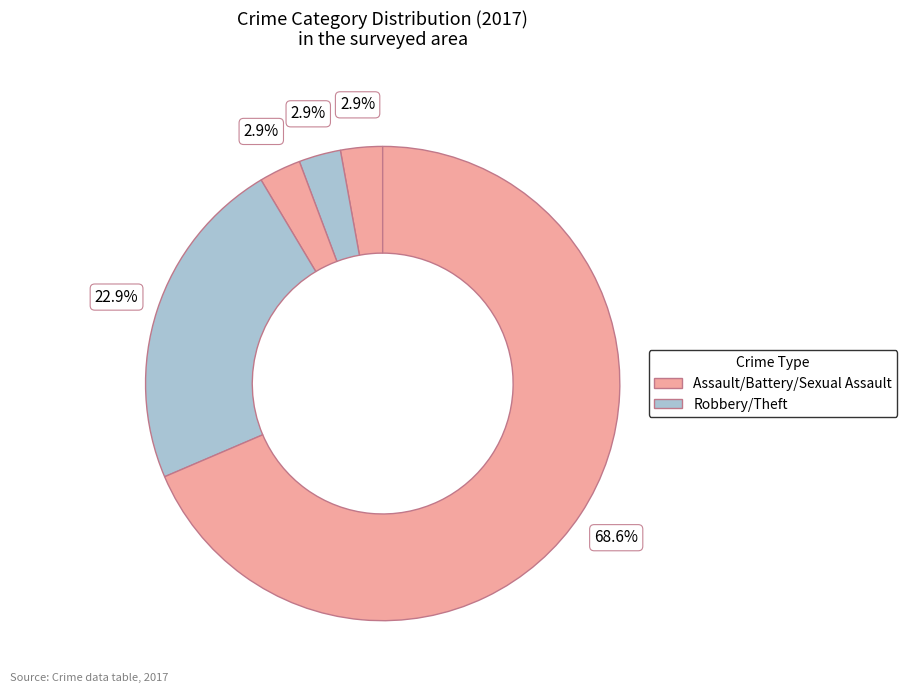

How many slices are in this pie chart?

5